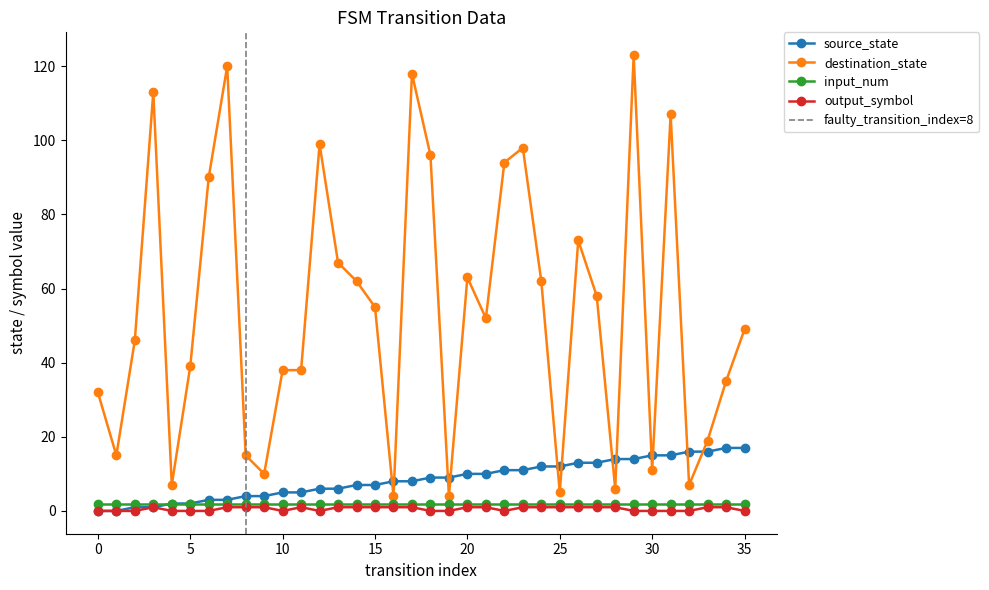

Between 26 and 32, which series saw the biggest shift?

destination_state